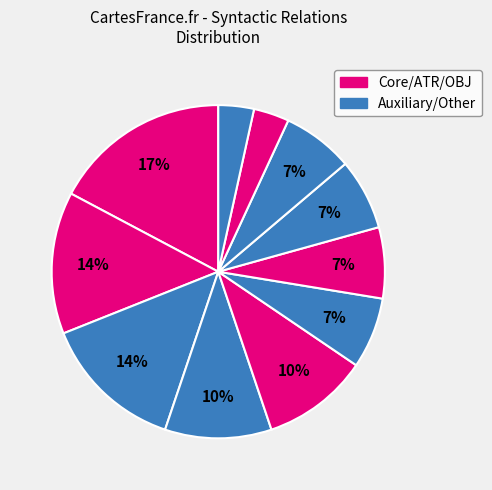

Which slice is the largest?

ATR